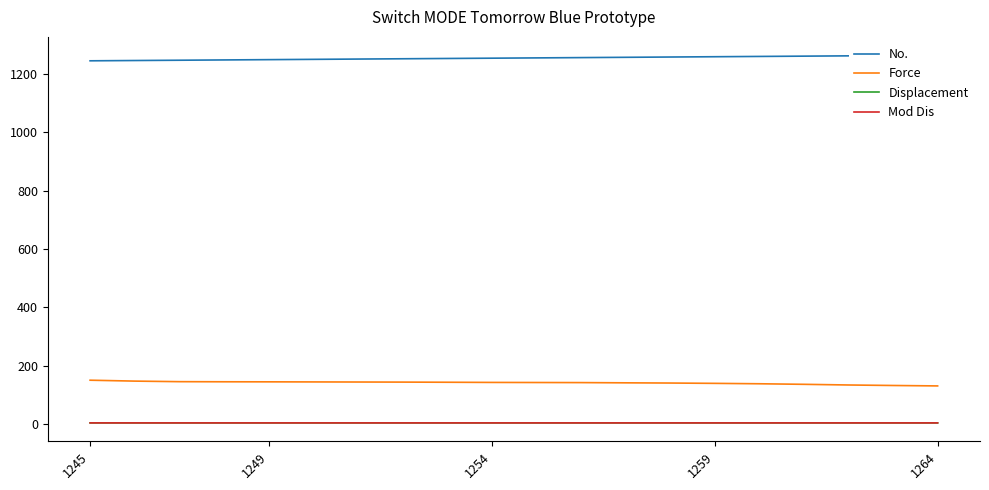

Which series has the largest total across all categories?

No.